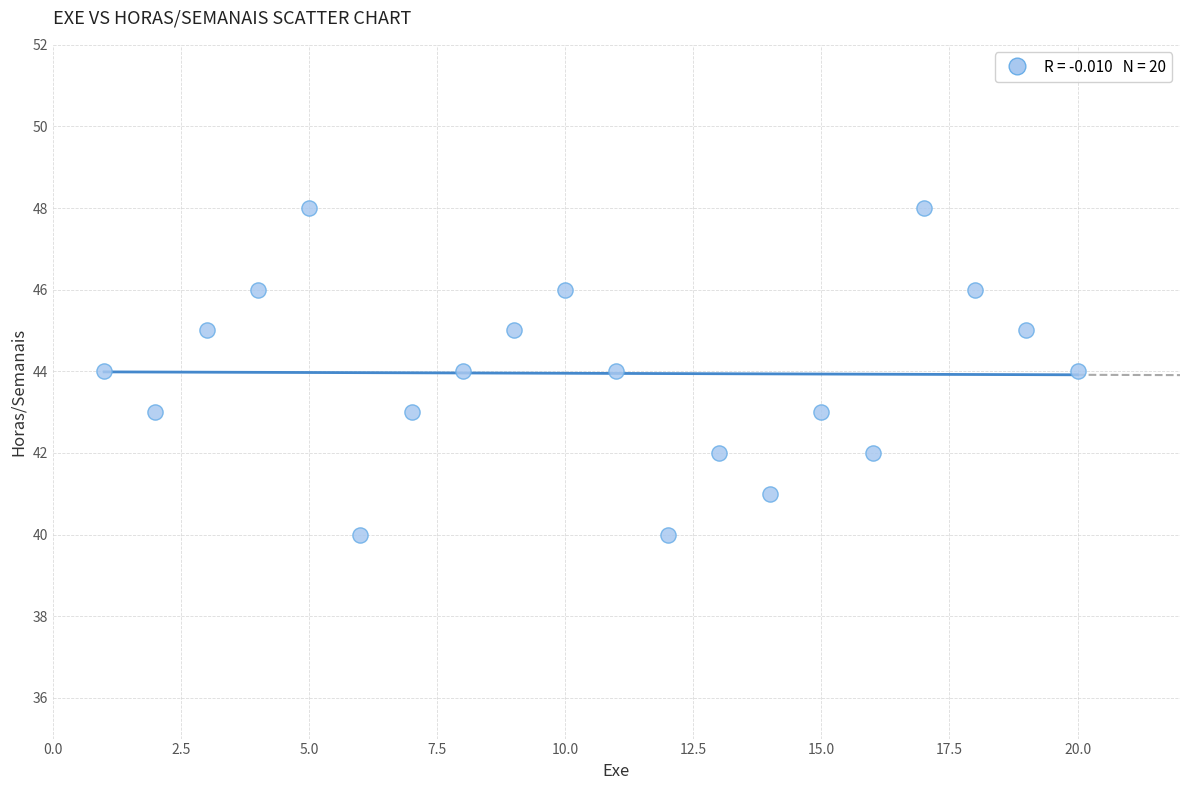

What is the range of X values (max minus min)?

19